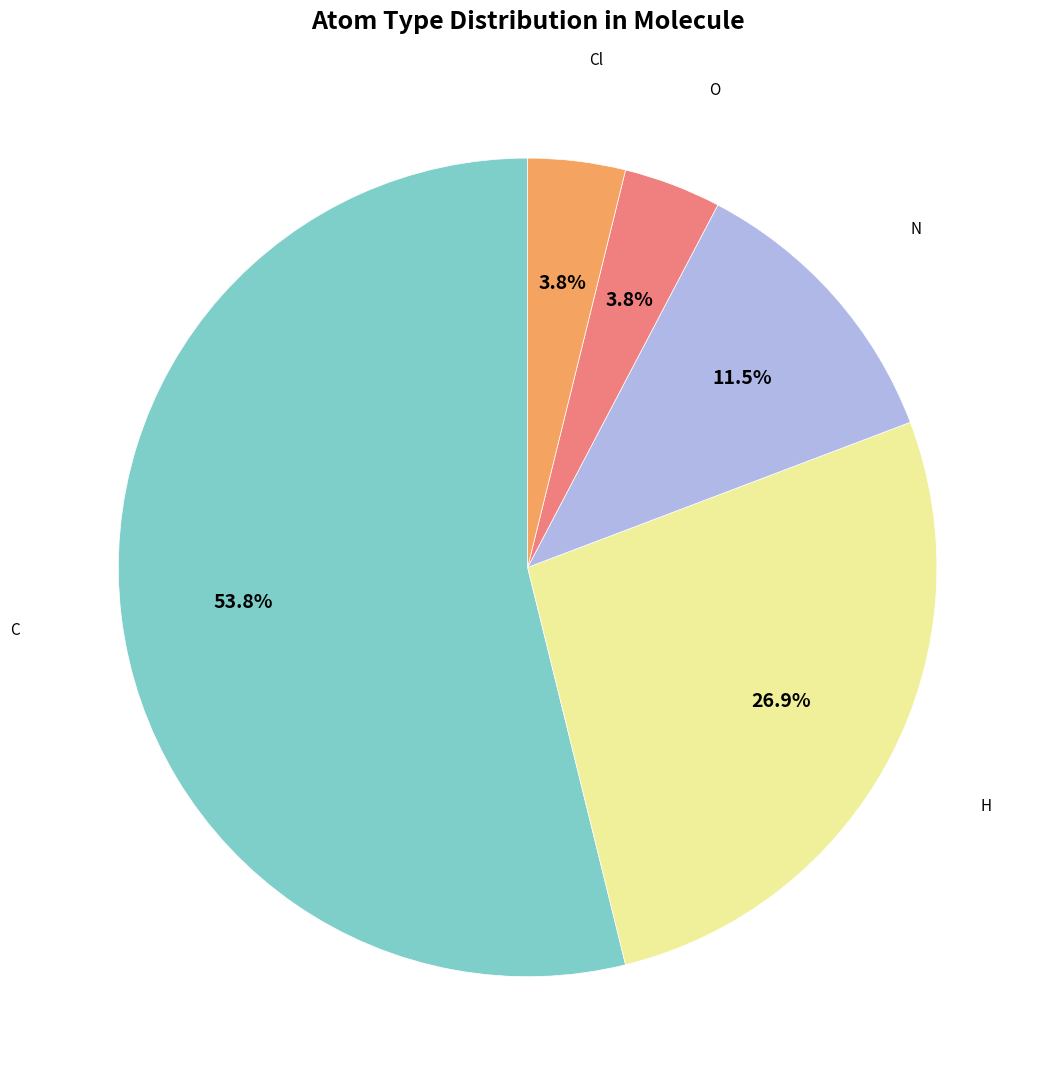

What is the ratio of the value at N to the value at C?

0.2